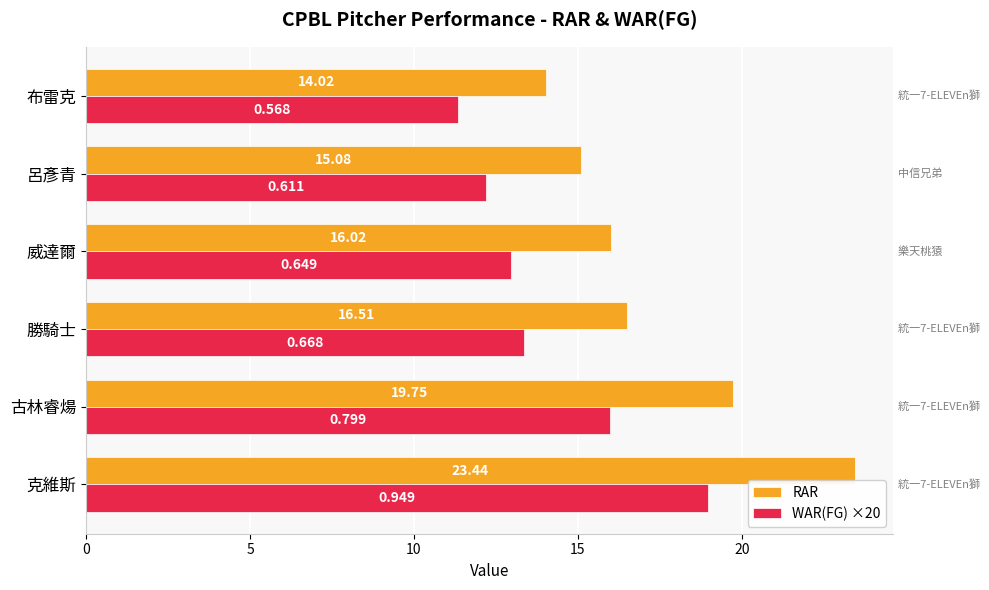

At which label is WAR(FG) ×20 closest to 15?

古林睿煬